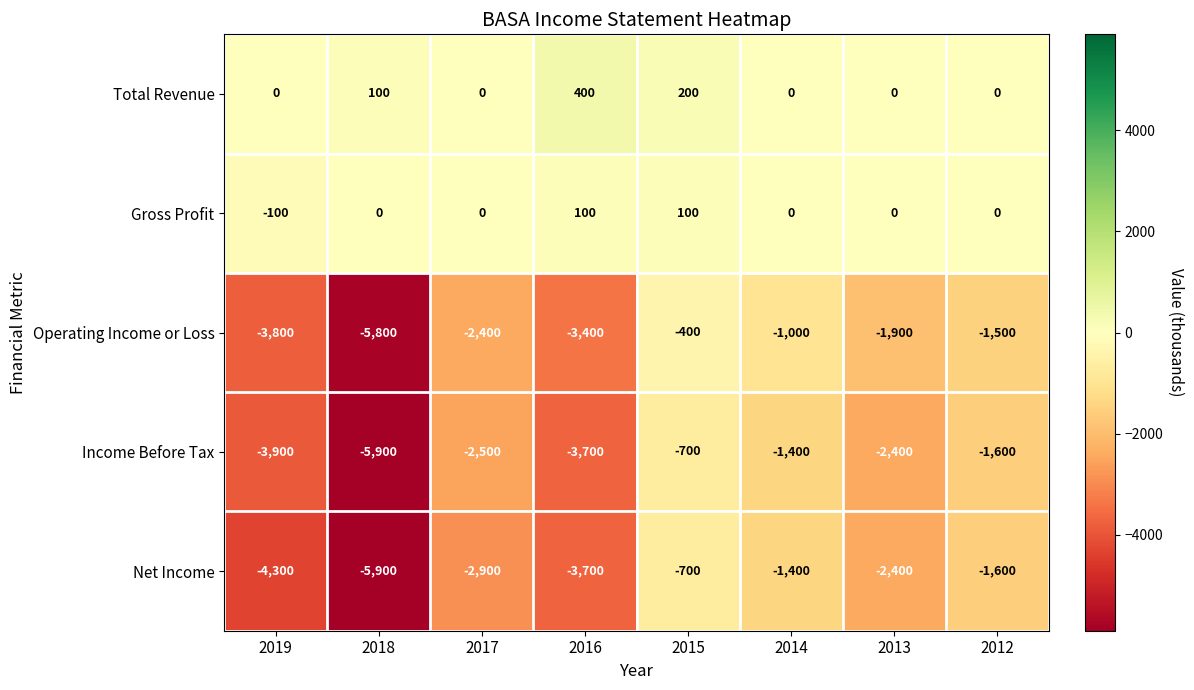

What is the spread (max minus min) of values at 2018?

6000